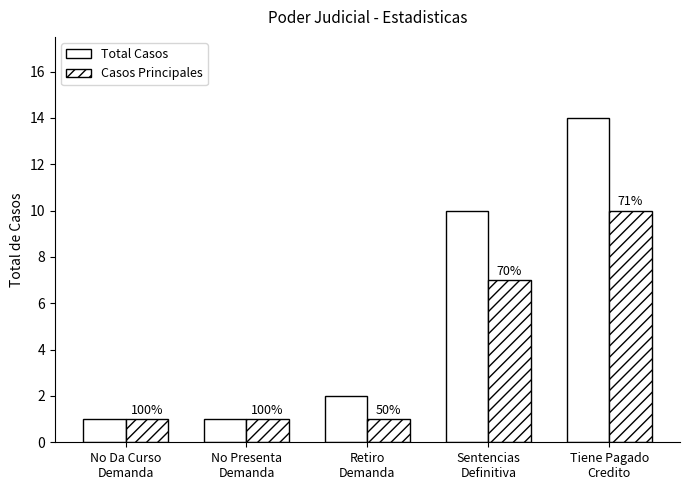

How many bars are there in each group?

2